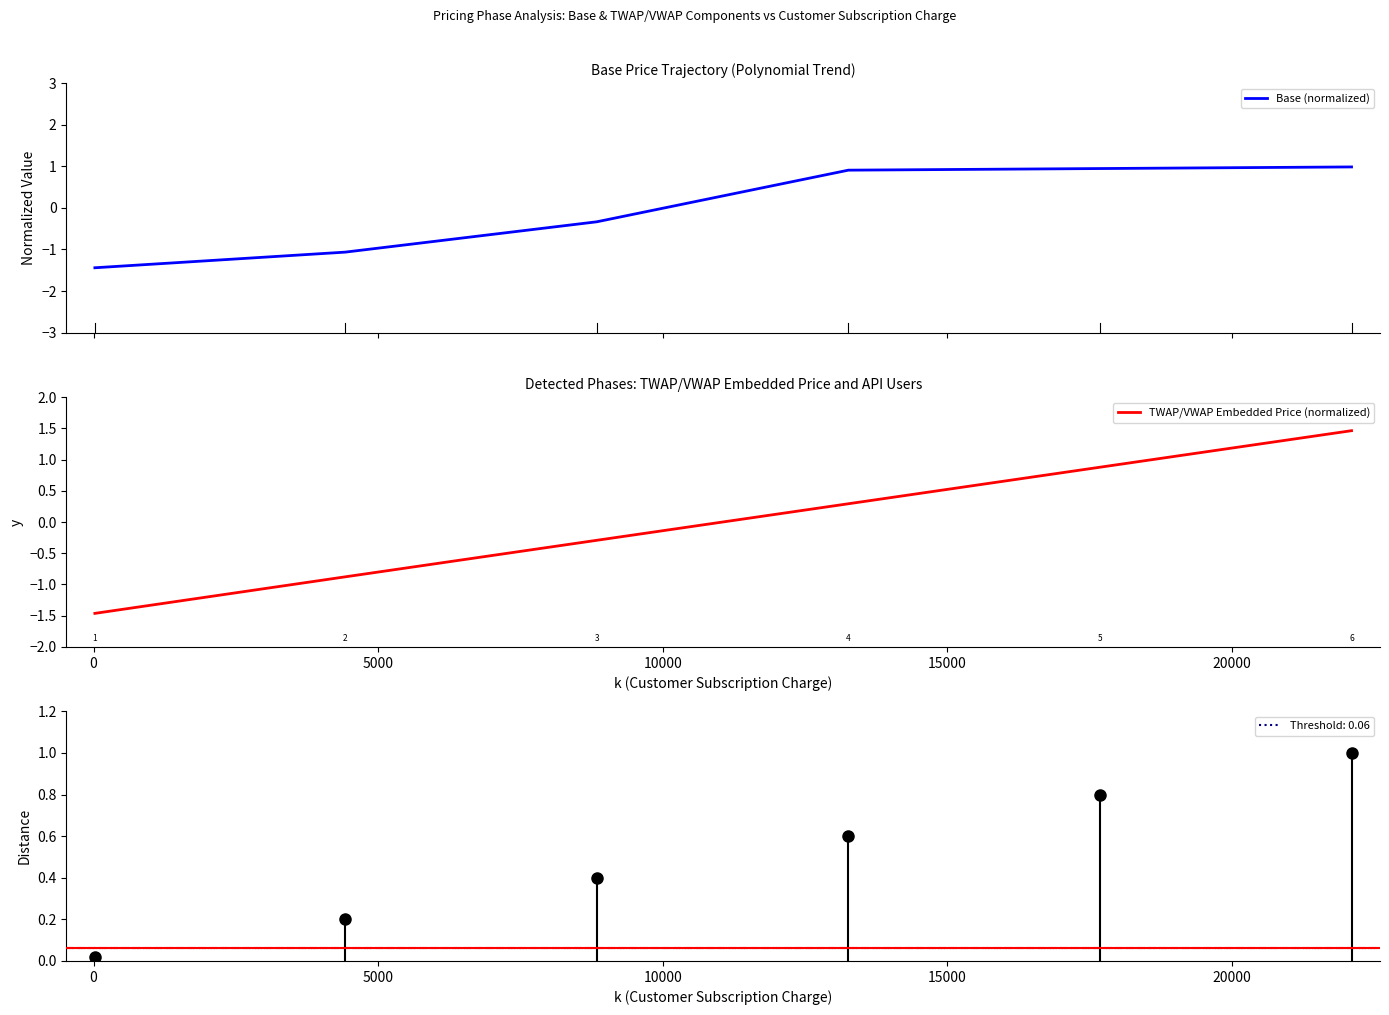

Is the value of Base (normalized) at 10000 greater than the value of TWAP/VWAP Embedded Price (normalized) at 5000?

Yes